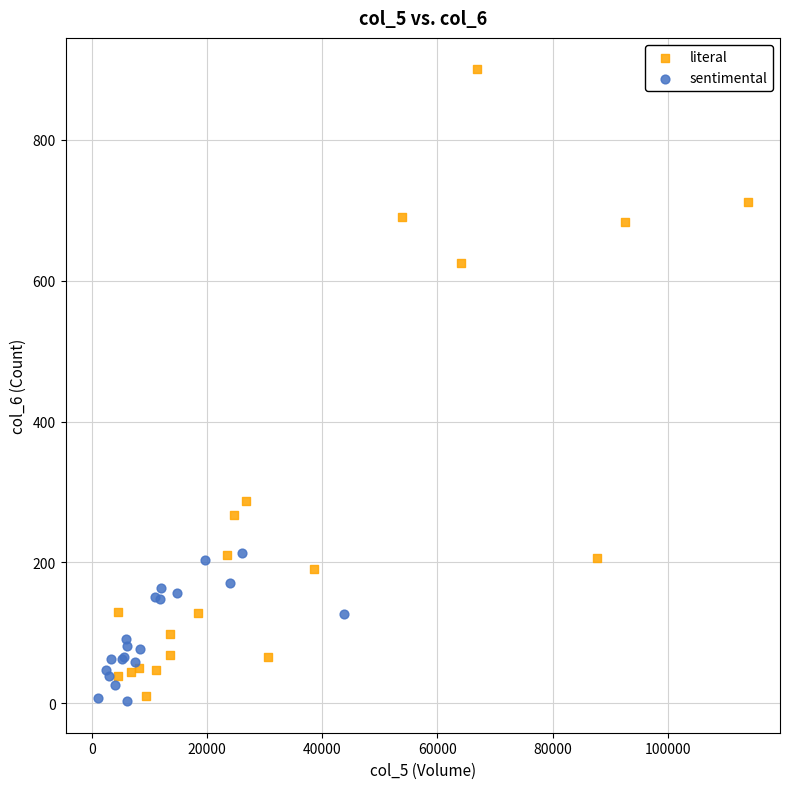

Which series has the widest spread of Y values?

literal